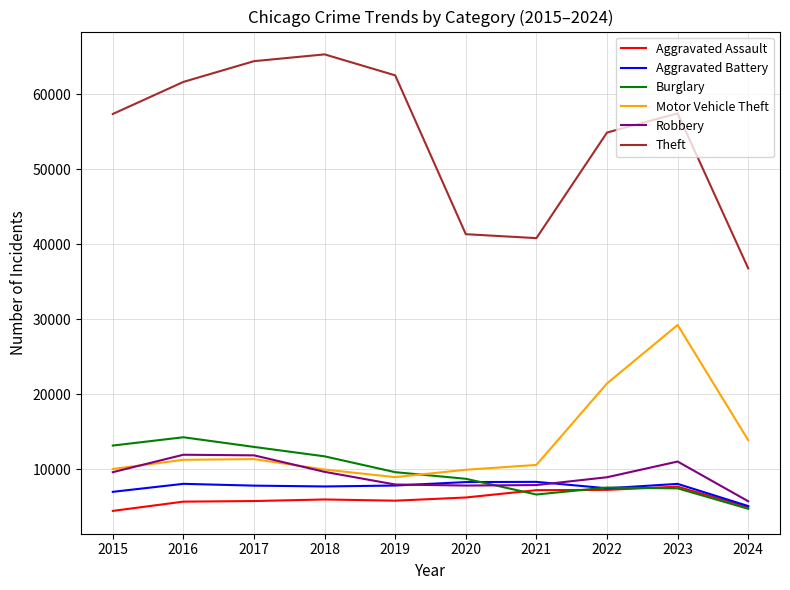

How many lines are shown in the chart?

6